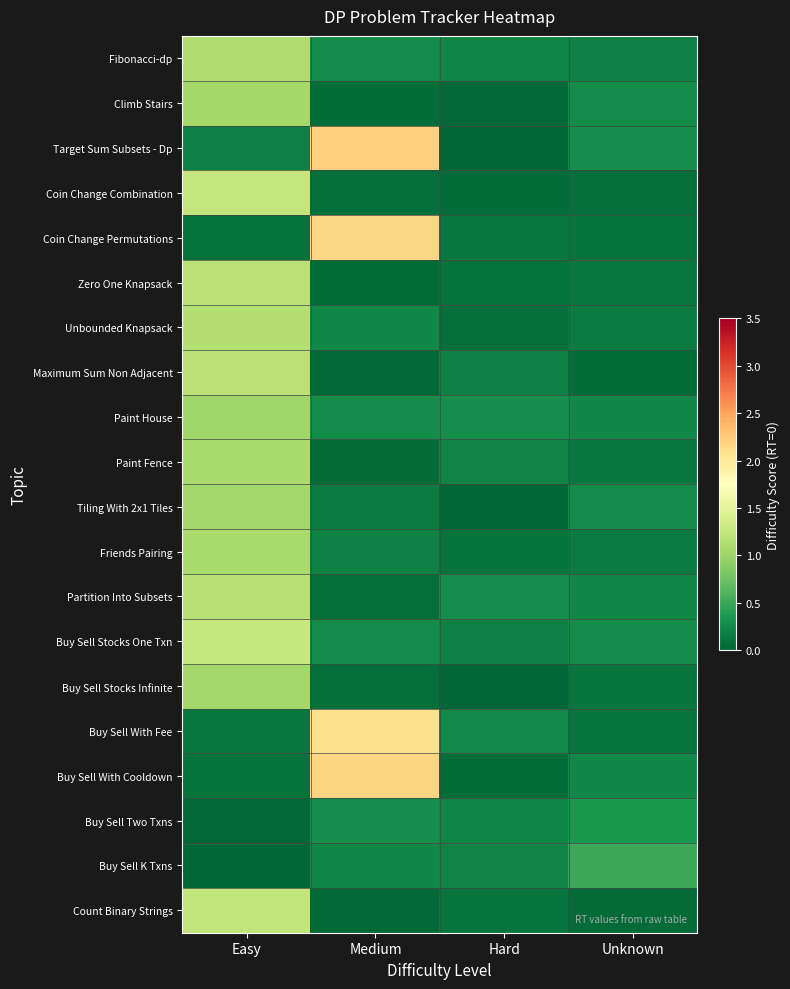

Rank the series at Hard from lowest to highest value.

Target Sum Subsets - Dp, Tiling With 2x1 Tiles, Buy Sell Stocks Infinite, Climb Stairs, Buy Sell With Cooldown, Coin Change Combination, Unbounded Knapsack, Zero One Knapsack, Friends Pairing, Count Binary Strings, Coin Change Permutations, Buy Sell Stocks One Txn, Maximum Sum Non Adjacent, Paint Fence, Buy Sell K Txns, Fibonacci-dp, Buy Sell Two Txns, Buy Sell With Fee, Paint House, Partition Into Subsets